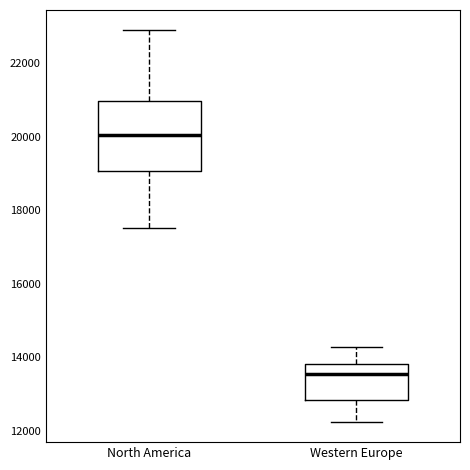

Which box is the tallest, from its lower edge to its upper edge?

North America